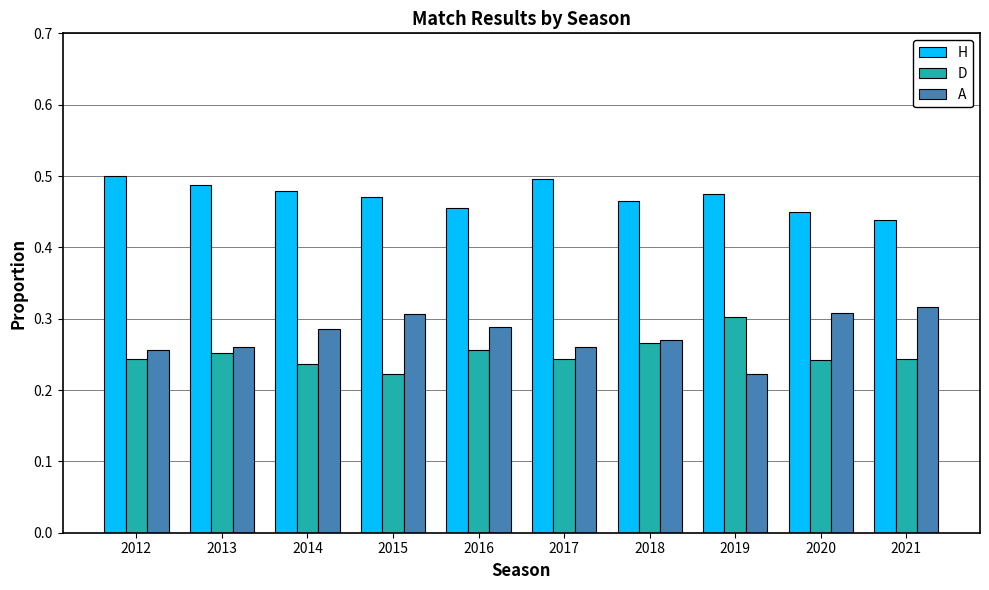

Which series has the largest total across all categories?

H